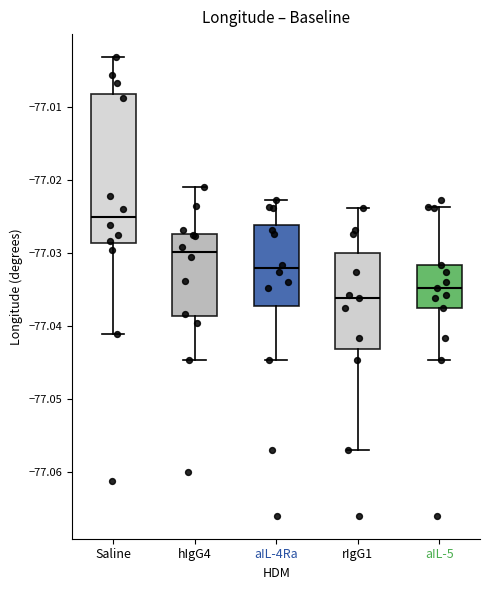

Reading left to right, read every box against the y-axis: the position of its median line, the range the box covers, and the ends of its whiskers. The values are not printed on the chart, so give them approximately, as read against the axis.

Saline: median -77.025, box -77.029 to -77.008, whiskers -77.041 to -77.003
hIgG4: median -77.030, box -77.039 to -77.027, whiskers -77.045 to -77.021
aIL-4Ra: median -77.032, box -77.037 to -77.026, whiskers -77.045 to -77.023
rIgG1: median -77.036, box -77.043 to -77.030, whiskers -77.057 to -77.024
aIL-5: median -77.035, box -77.038 to -77.032, whiskers -77.045 to -77.024